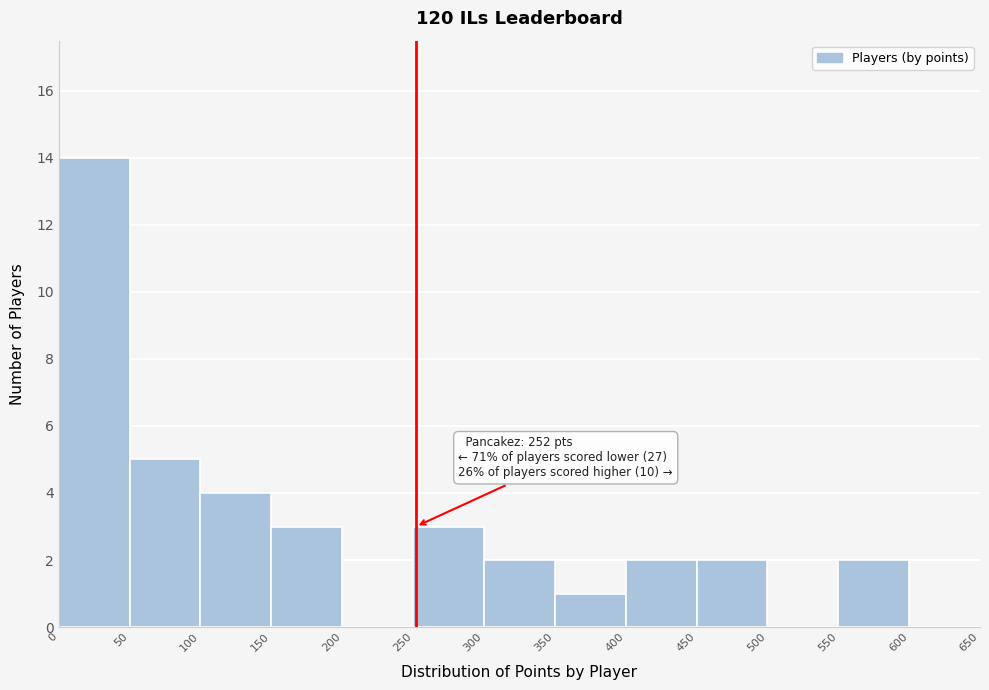

Which range on the x-axis has the tallest bar?

0 to 50